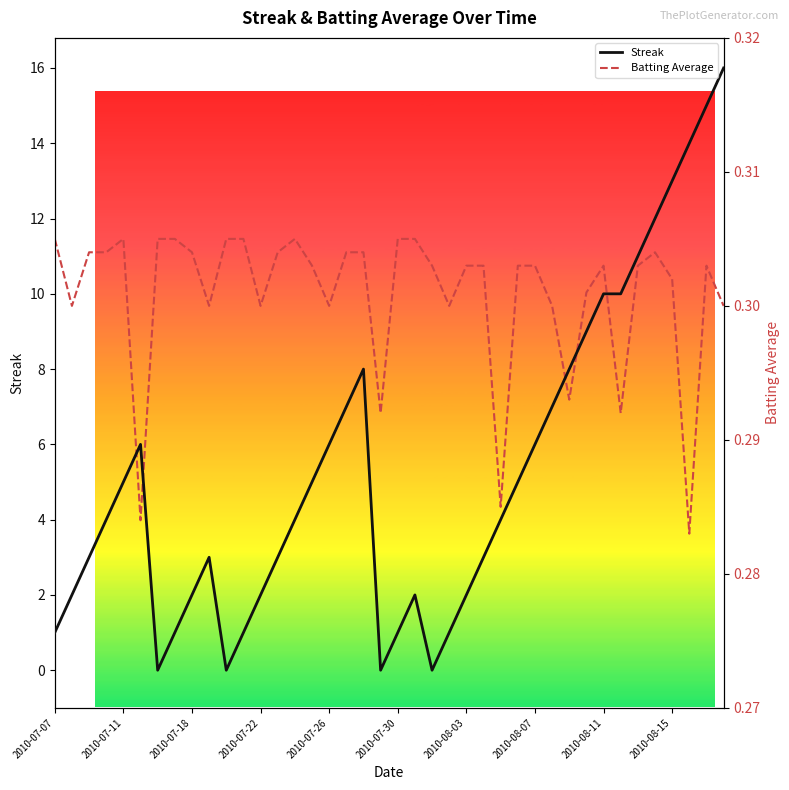

List the series in order of their overall mean, lowest first.

Batting Average, Streak